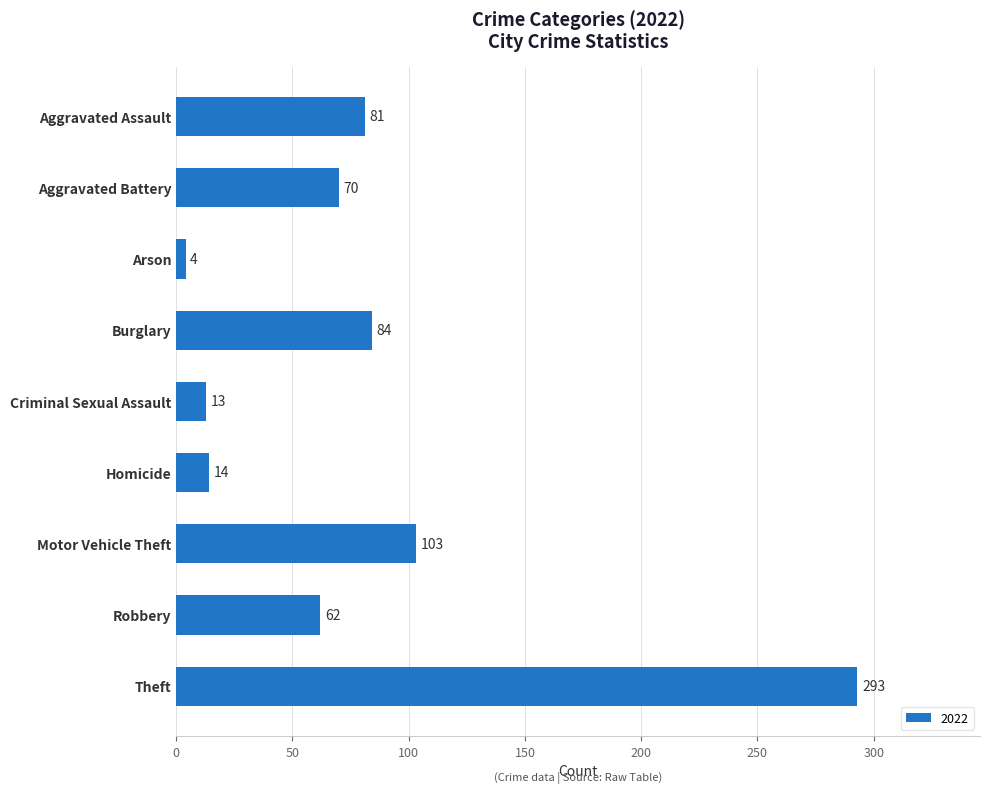

How many categories are shown in the chart?

9